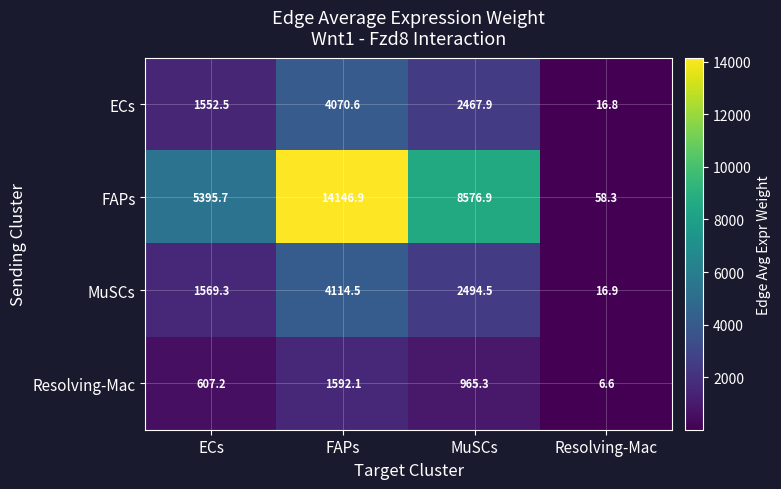

True or false: Resolving-Mac has a value of 963.4 at ECs.

False